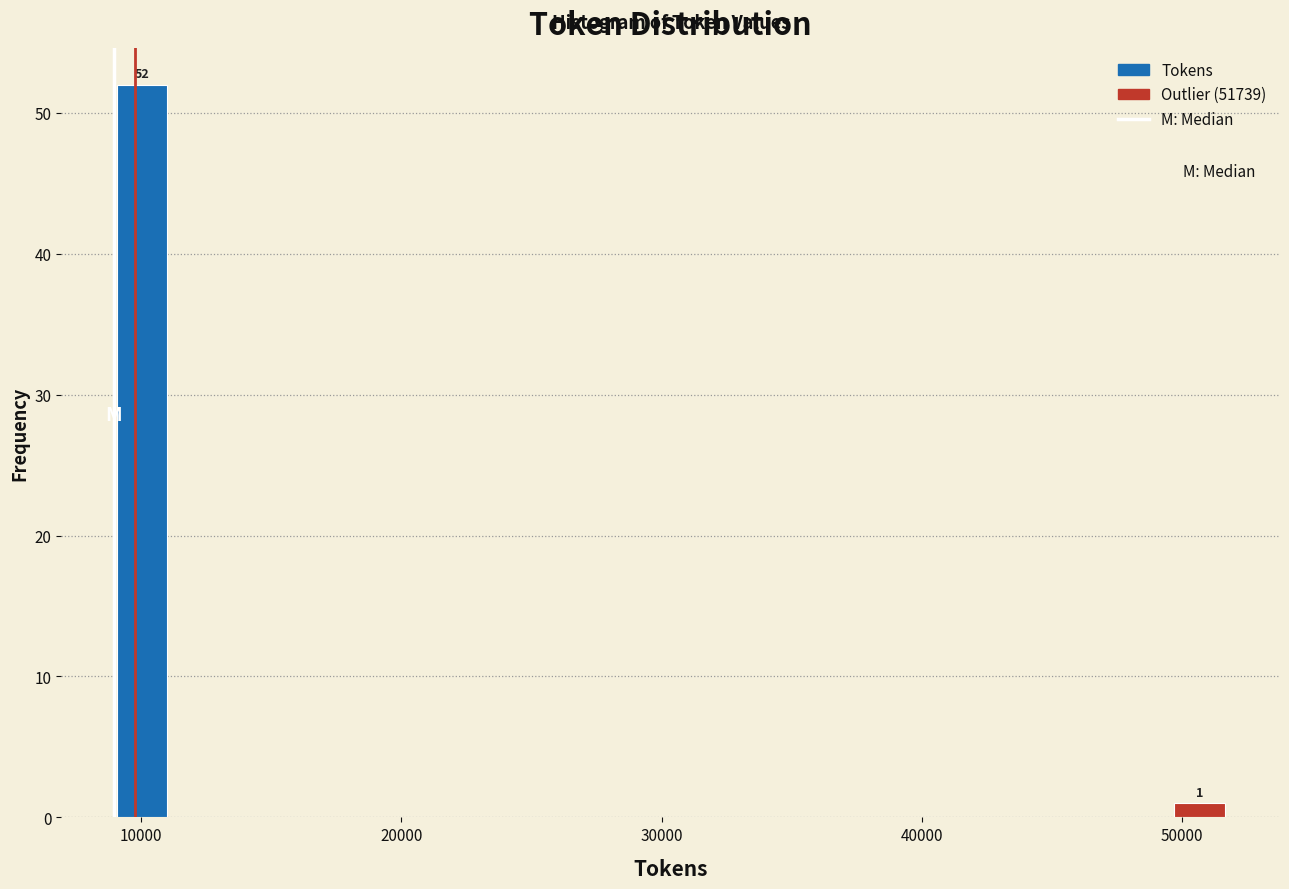

Read against the x-axis, roughly where is the centre of the tallest bar?

10000